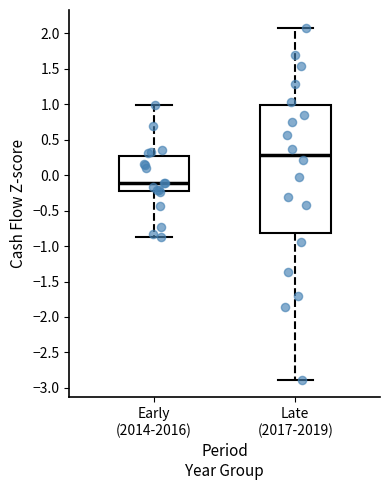

Where does the upper whisker of the box for Late (2017-2019) end on the y-axis? The values are not printed on the chart, so give them approximately, as read against the axis.

2.10